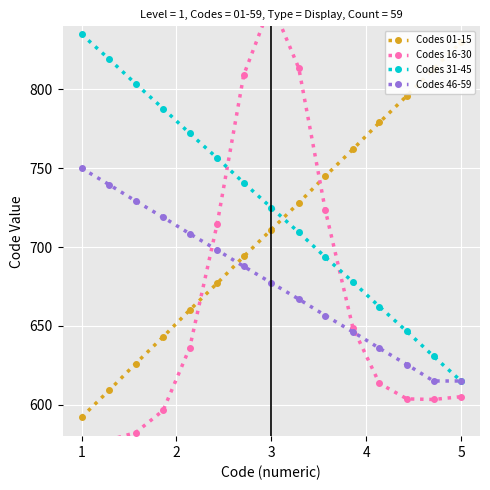

What is the minimum value shown in the chart?

575.0